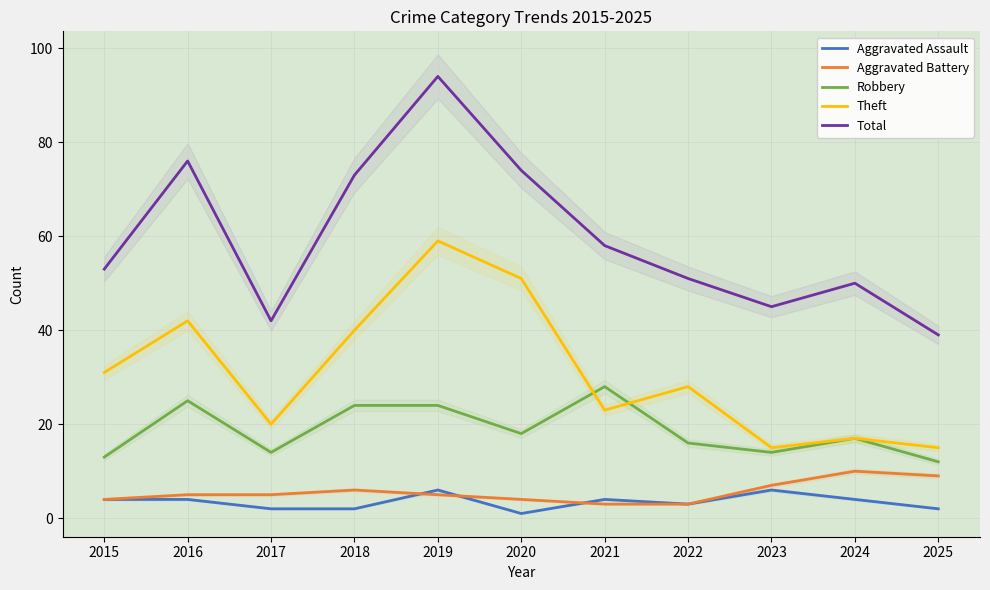

True or false: Robbery has more than 2 points higher than both neighbors.

True